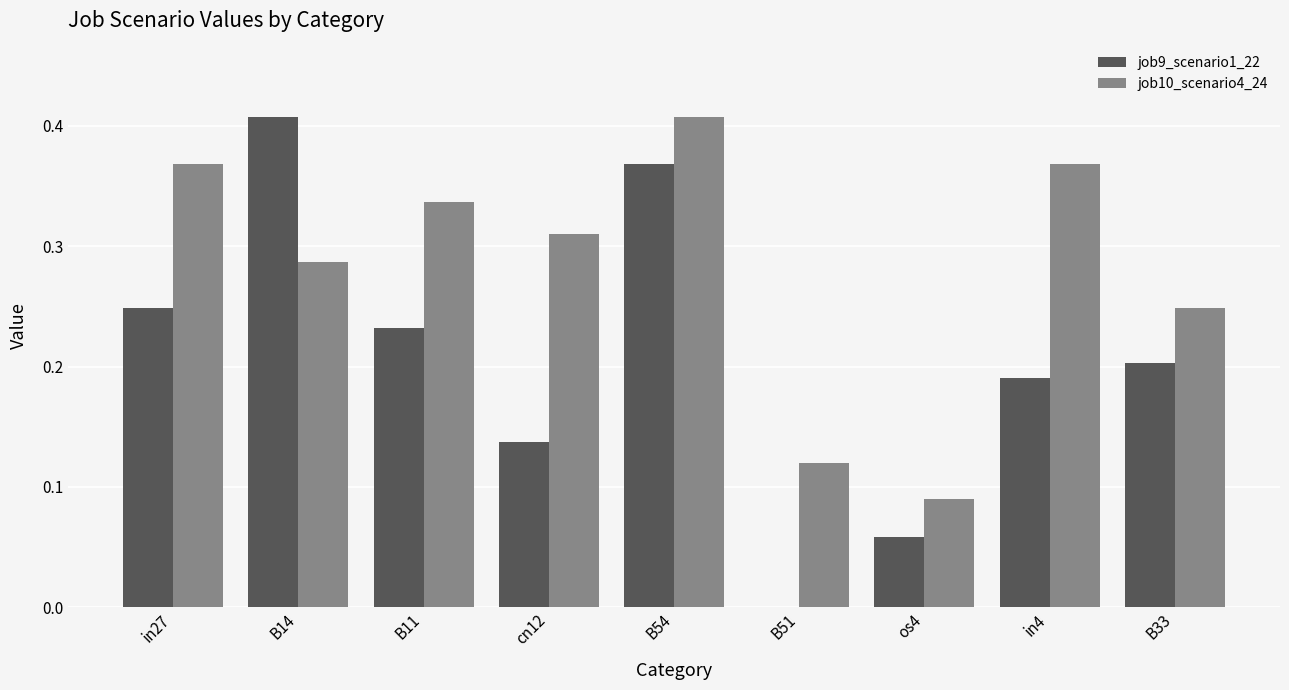

What is the sum of all job9_scenario1_22 values?

1.8